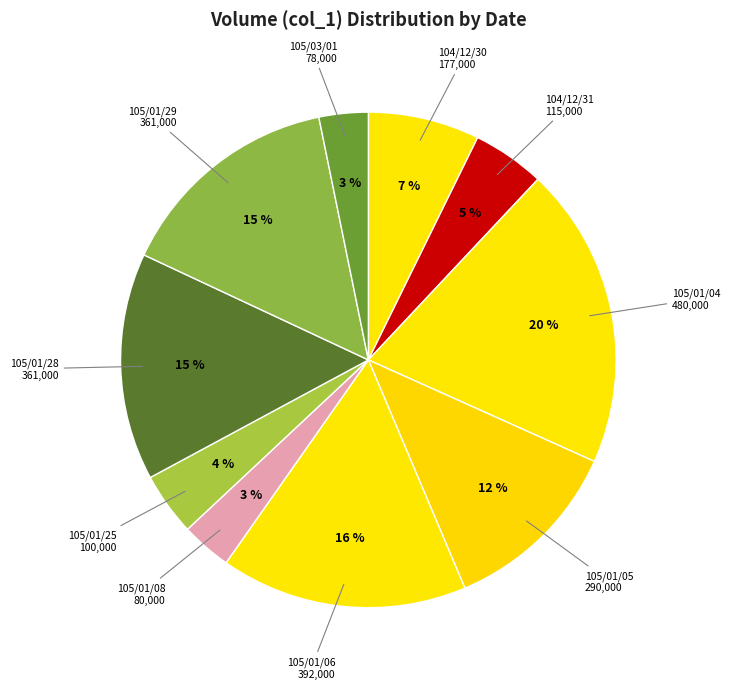

Which category has the biggest portion of the pie?

105/01/04